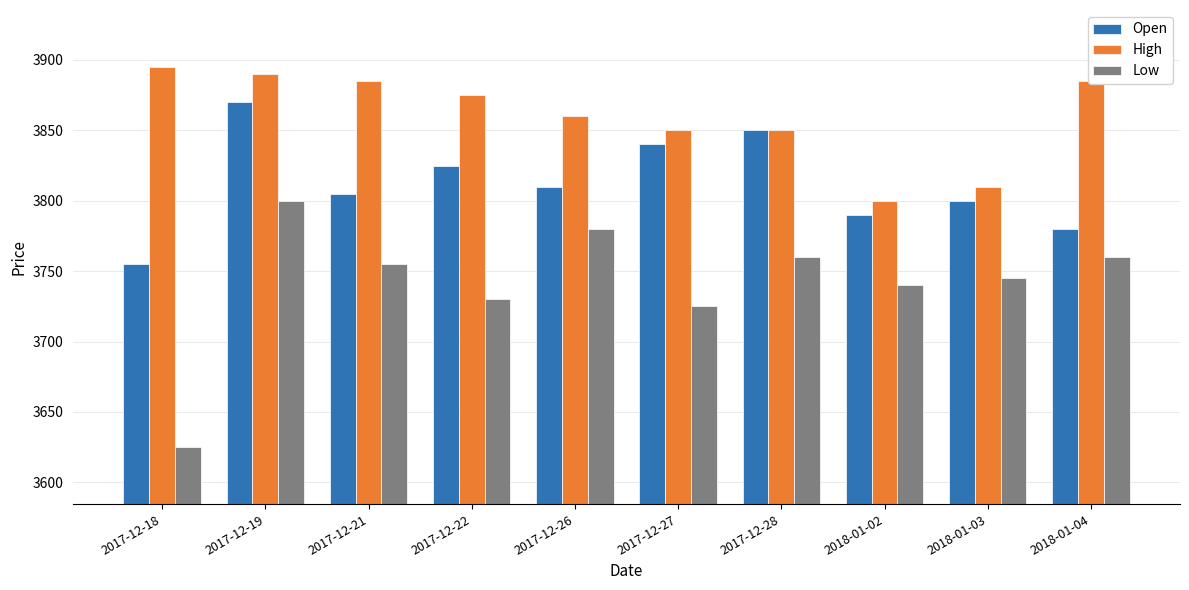

What is the label of the 1st bar from the right?

2018-01-04